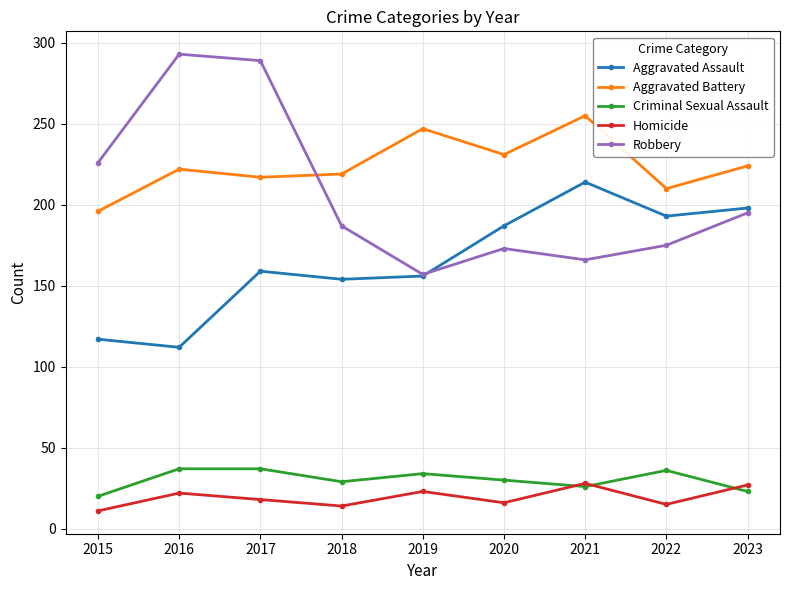

Is it true that Robbery equals 179 at 2017?

False